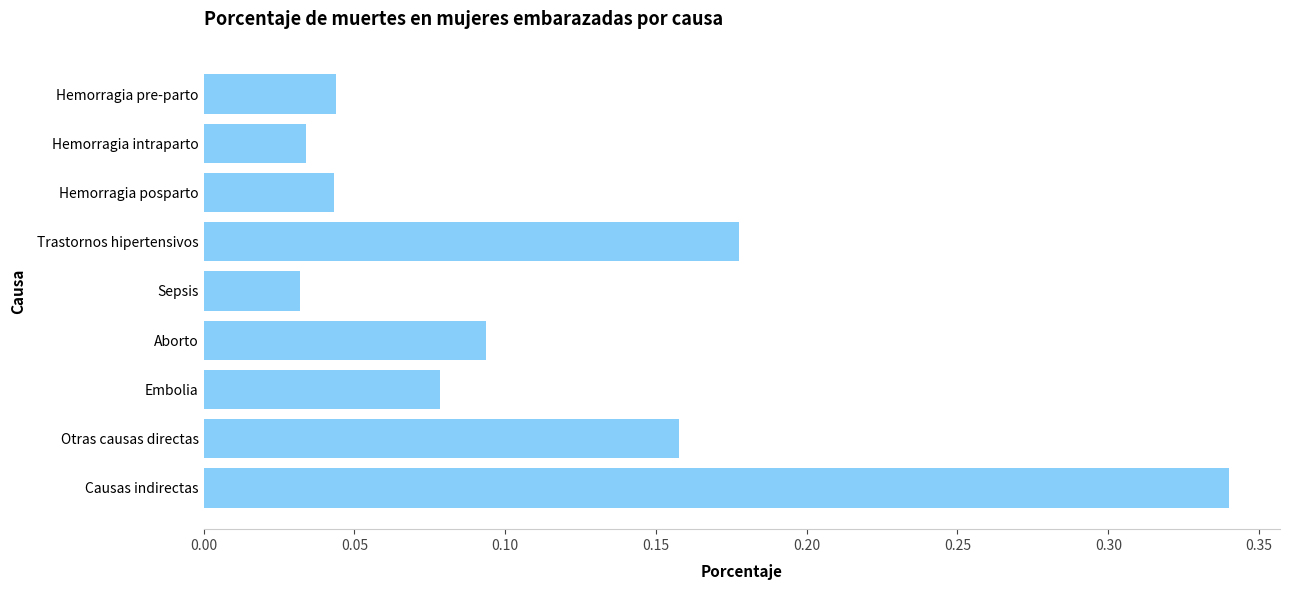

What is the sum of all values?

1.0